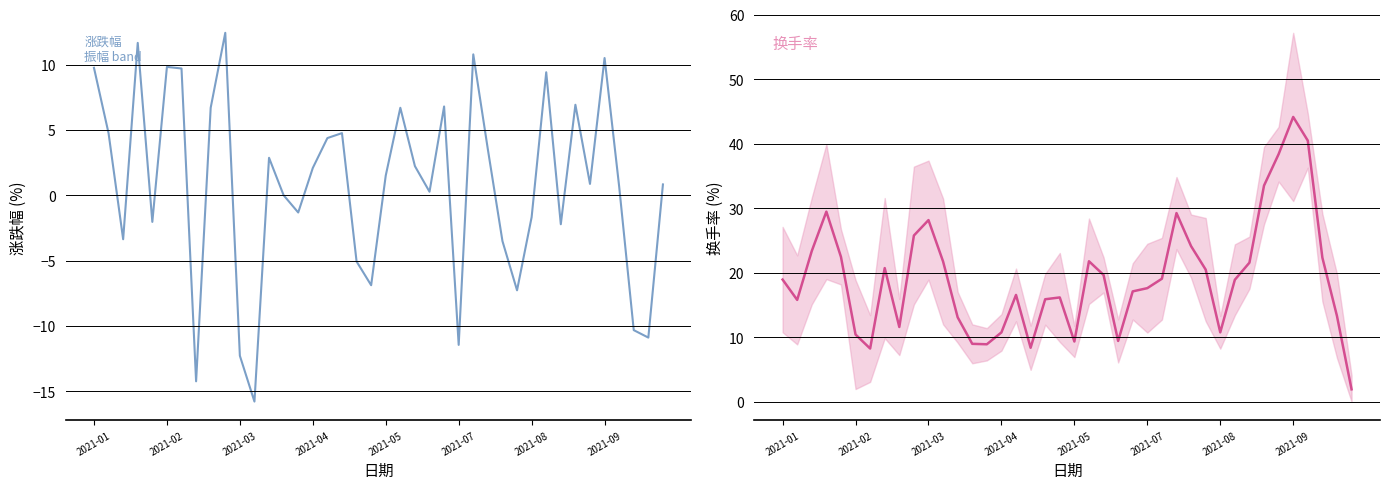

What are all the series names shown in the legend?

涨跌幅, 换手率